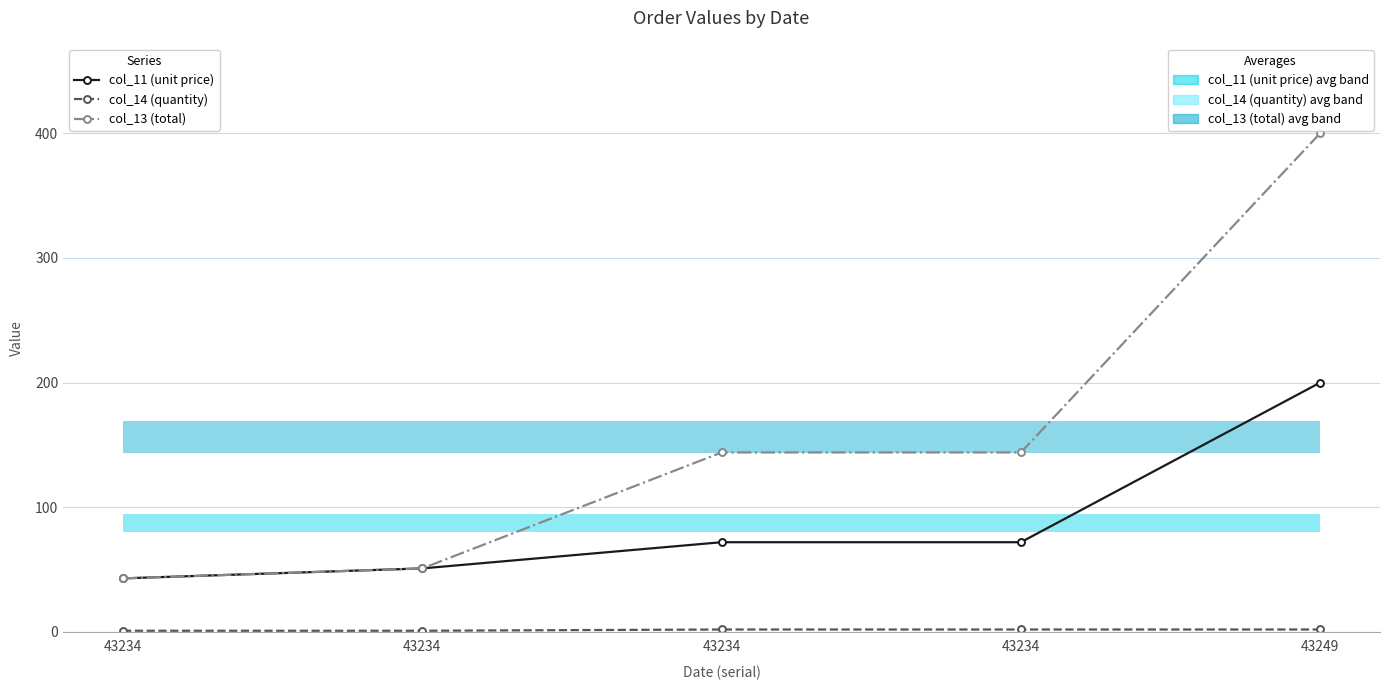

How many distinct data groups are displayed?

3